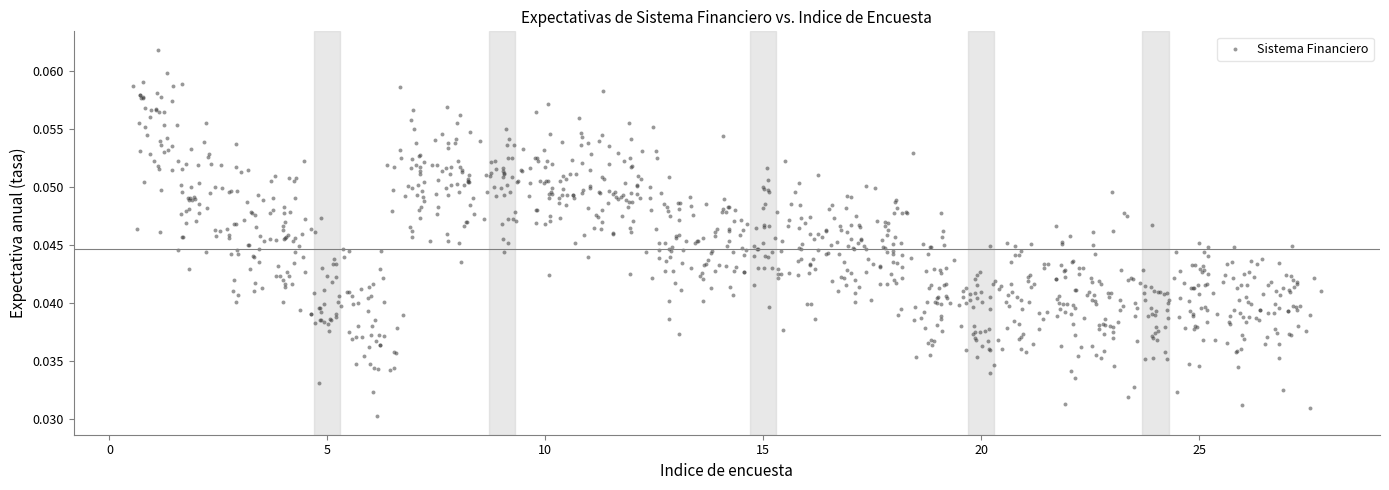

What is the range of X values (max minus min)?

27.2